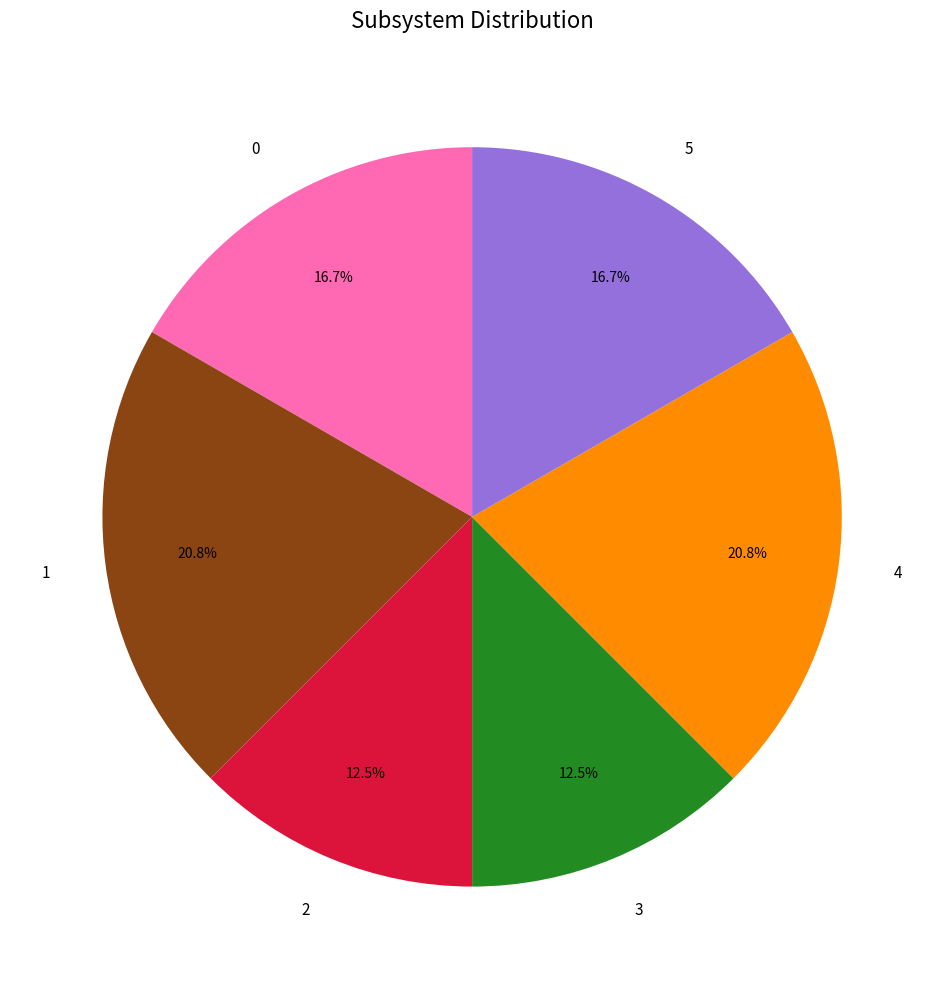

Does 5 account for over 50% of the chart?

No